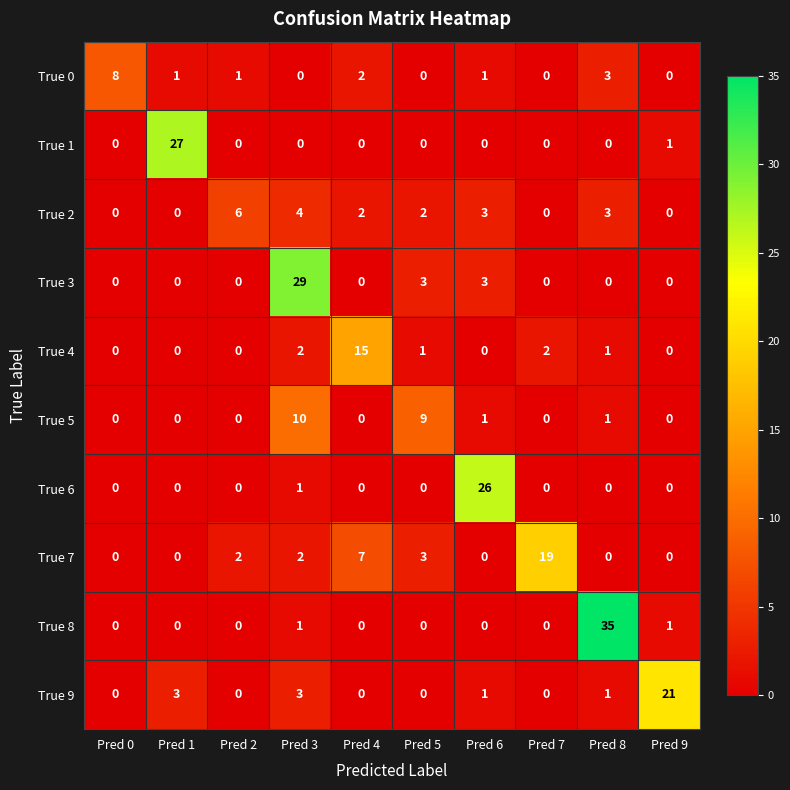

What is the difference between the highest and lowest values at Pred 8?

35